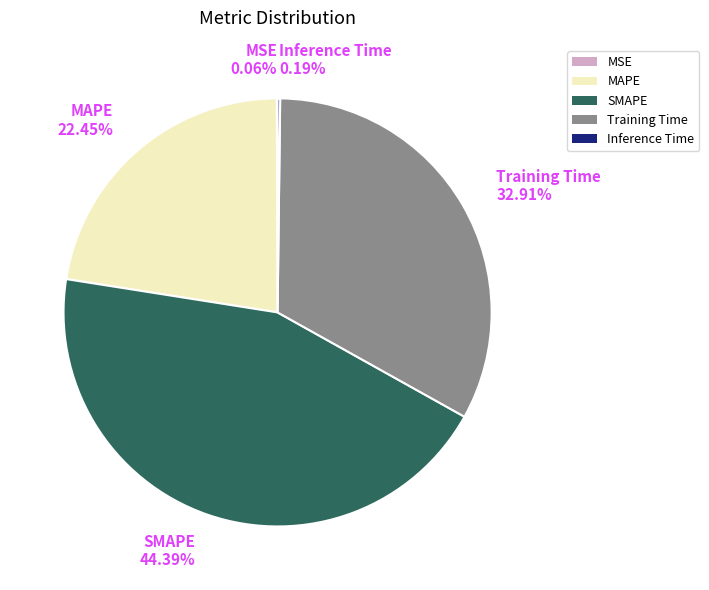

Is there any slice that represents more than half of the pie?

No